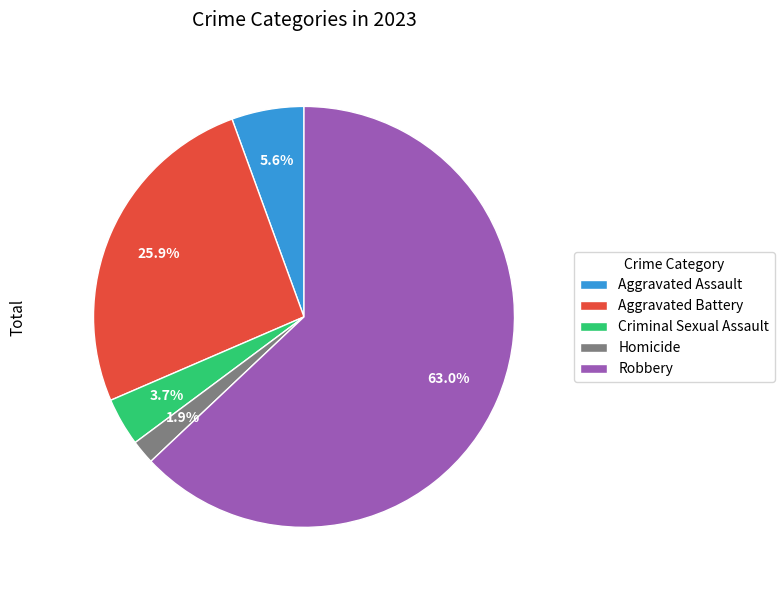

Rank the categories by value from highest to lowest.

Robbery, Aggravated Battery, Aggravated Assault, Criminal Sexual Assault, Homicide